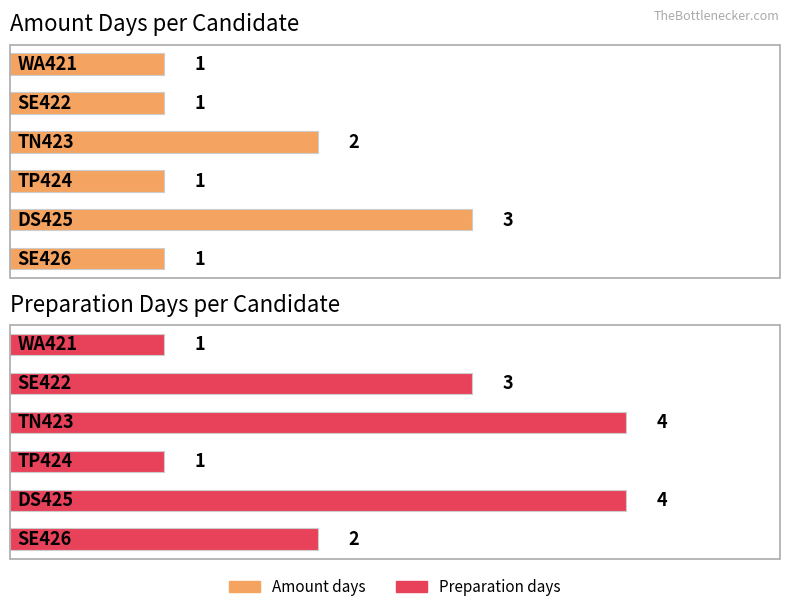

What is the value of the Amount days bar at the 3rd from the left?

2